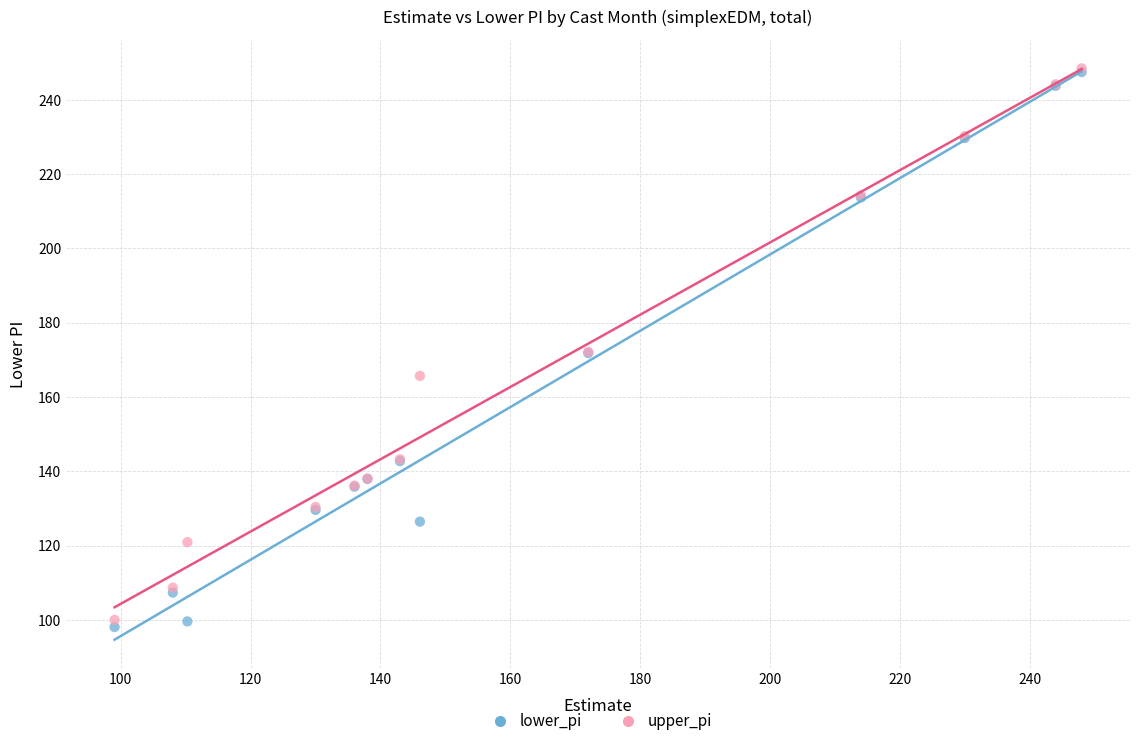

Which series reaches the minimum Y coordinate?

lower_pi